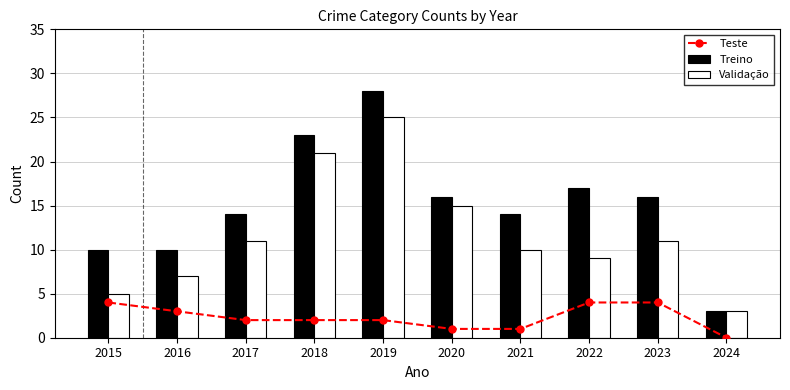

Count the number of categories in the chart.

10